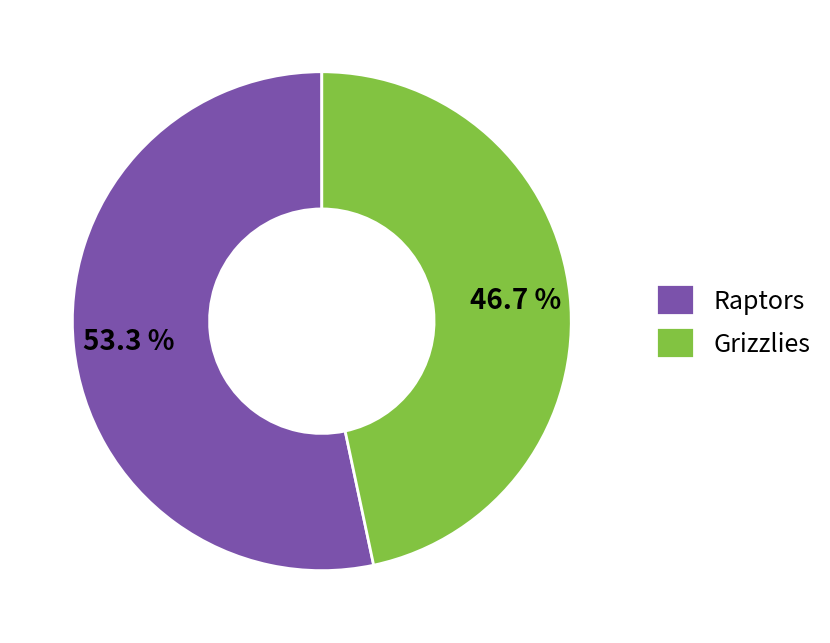

Combined, what portion of the pie is Grizzlies and Raptors?

100.0%